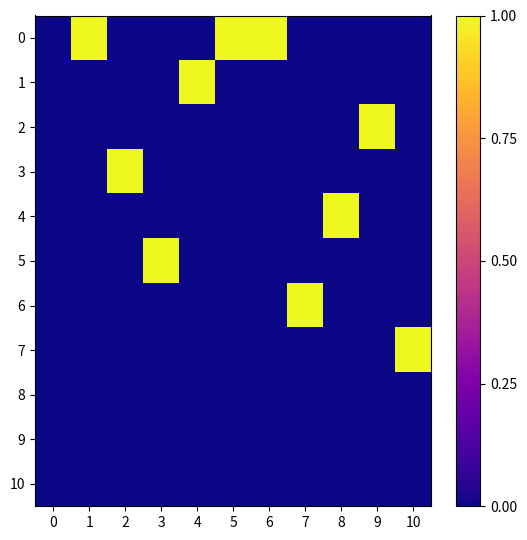

At 3, list the series in order from smallest to largest.

0, 1, 2, 3, 4, 6, 7, 8, 9, 10, 5